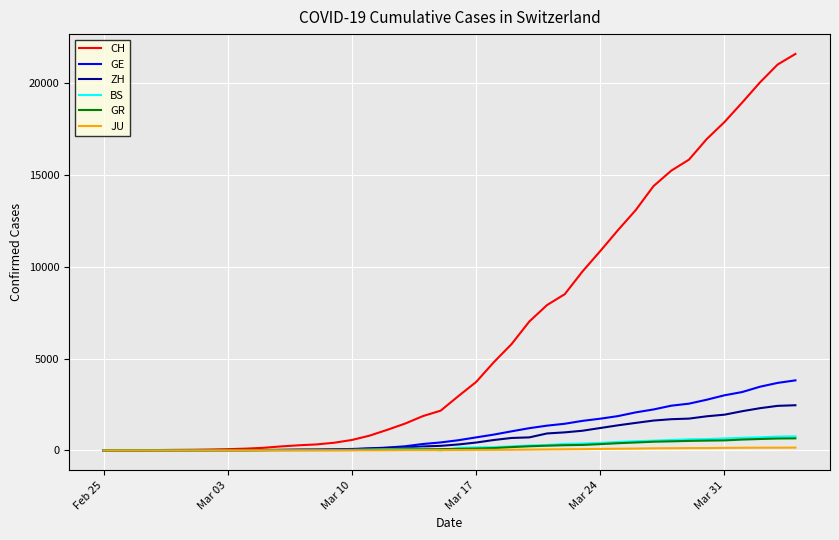

Which series has the largest range (max minus min)?

CH